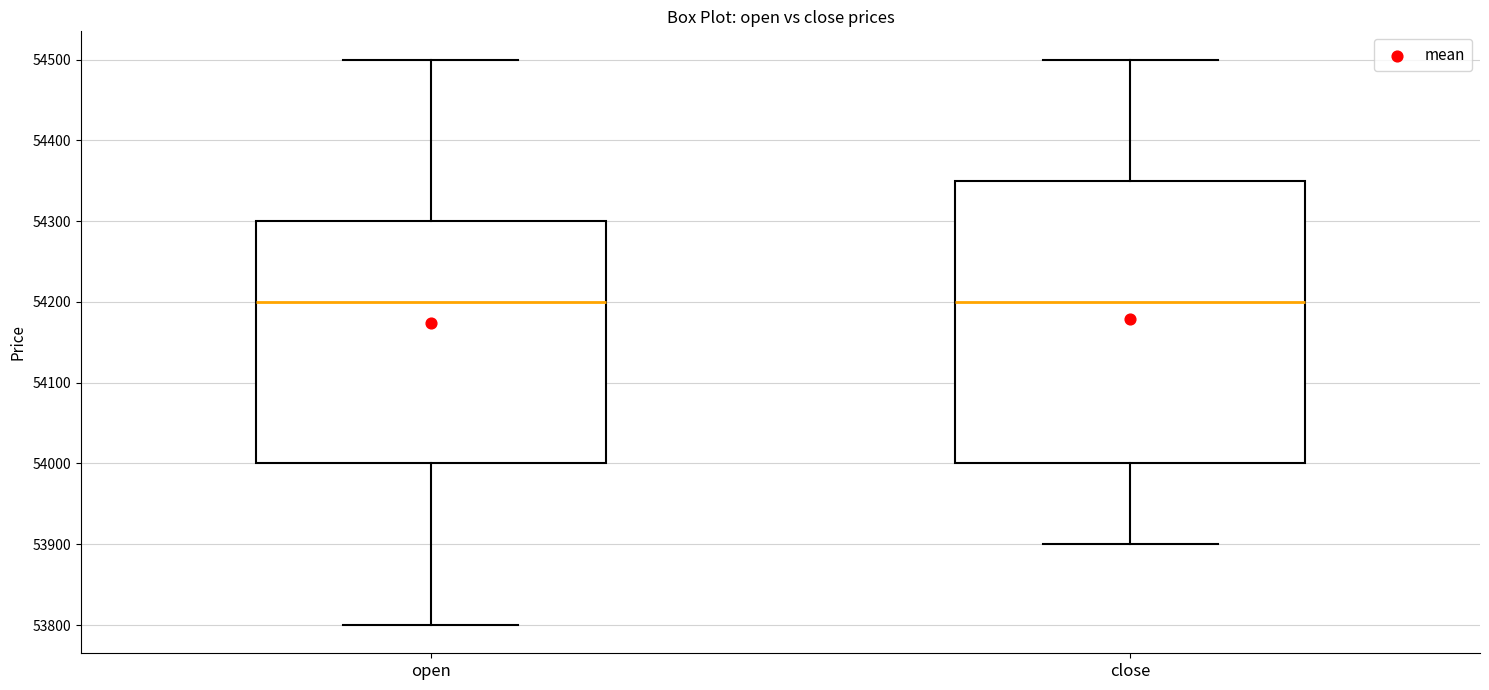

Reading left to right, transcribe this box plot: for each box, give where its median line is, the range the box spans, and where its two whiskers end, as read against the y-axis. The values are not printed on the chart, so give them approximately, as read against the axis.

open: median 54200, box 54000 to 54300, whiskers 53800 to 54500
close: median 54200, box 54000 to 54350, whiskers 53900 to 54500